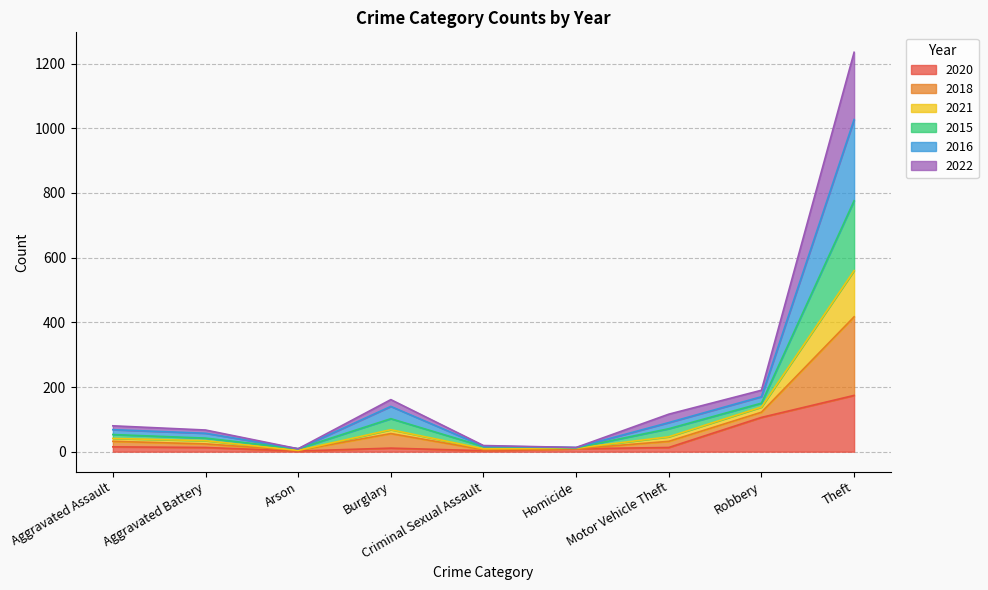

What is the total value across all series at Theft?

1235